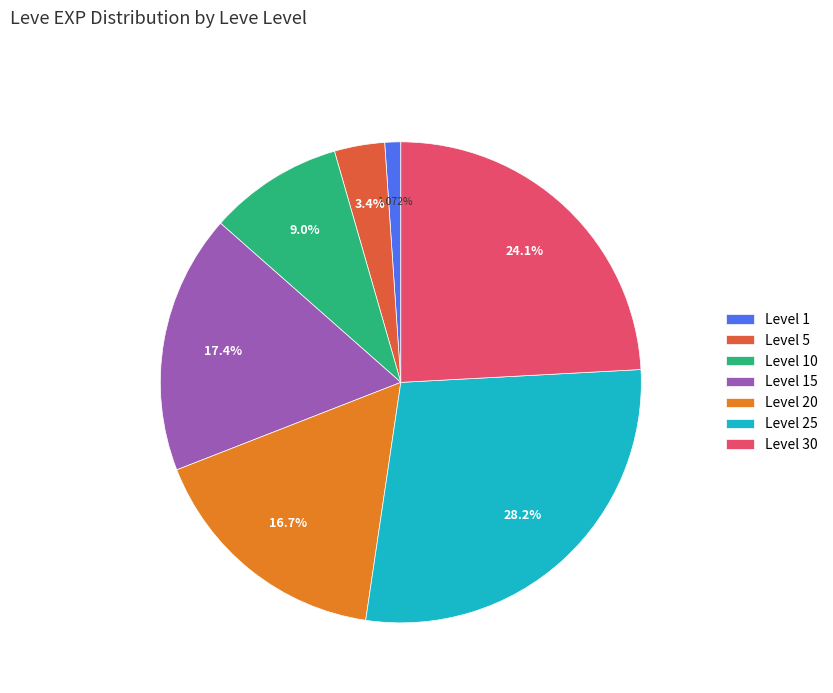

Count the number of slices in the pie.

7